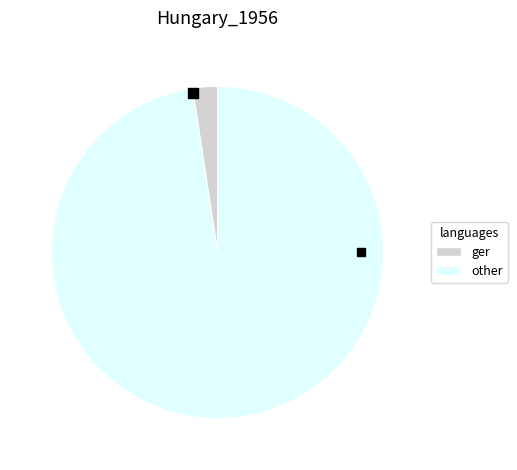

Does any single category account for the majority?

Yes